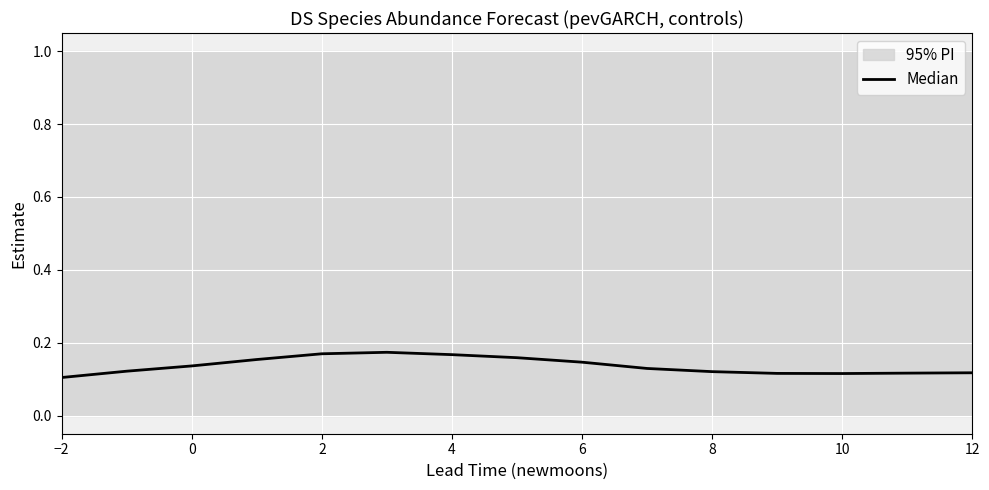

Where is the data nearest to the value 0?

−2